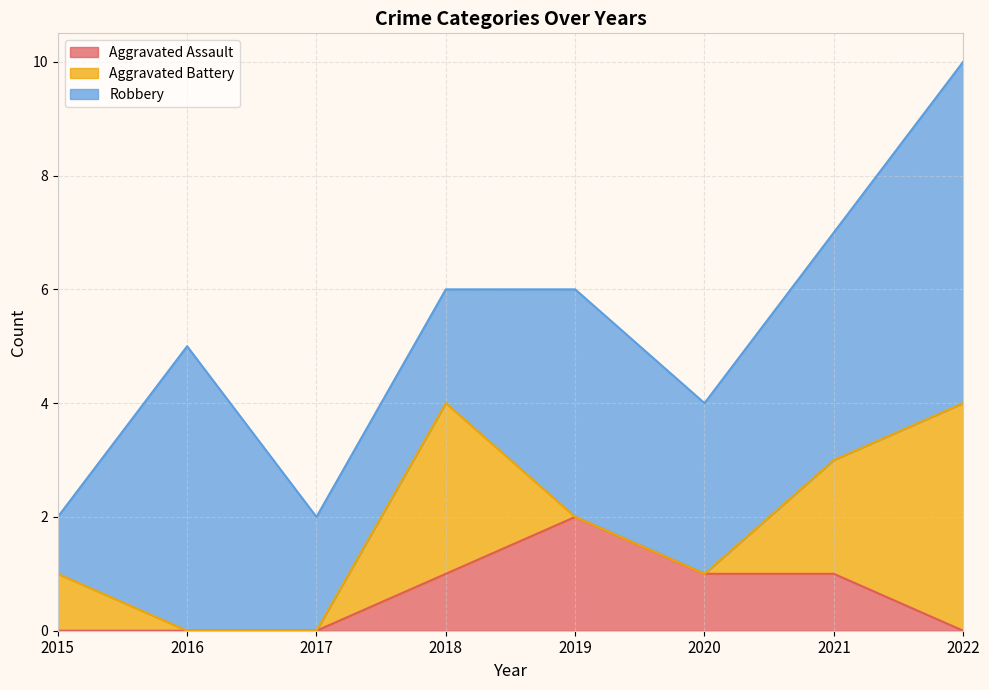

At which label is Aggravated Battery closest to 2?

2021